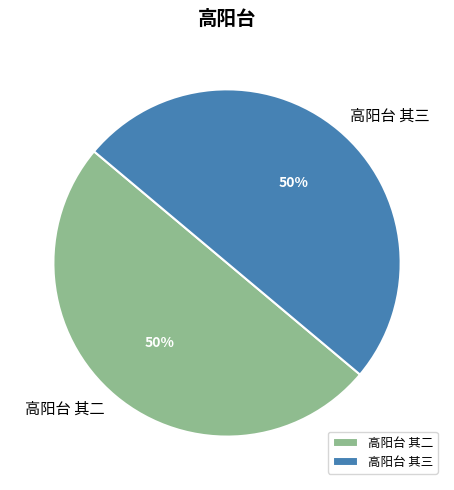

What percentage is the 高阳台 其三 slice, to the nearest percent?

50%